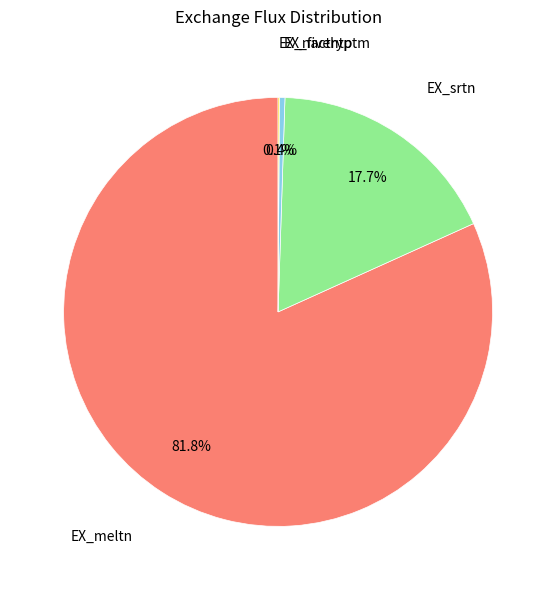

To the nearest percent, what is the average slice percentage?

25%